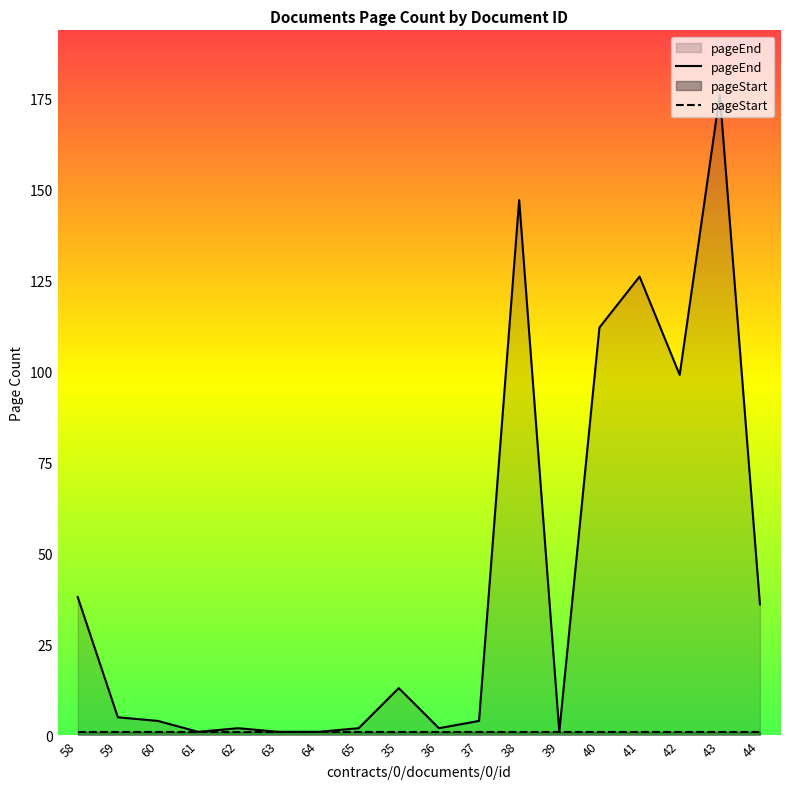

Is it true that pageStart equals 1 at 59?

True